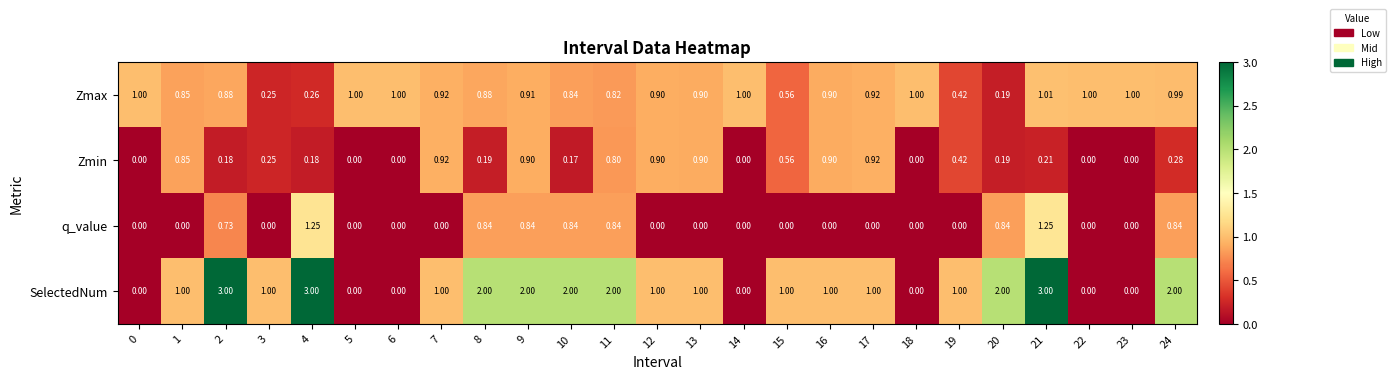

Which series has the largest total across all categories?

SelectedNum